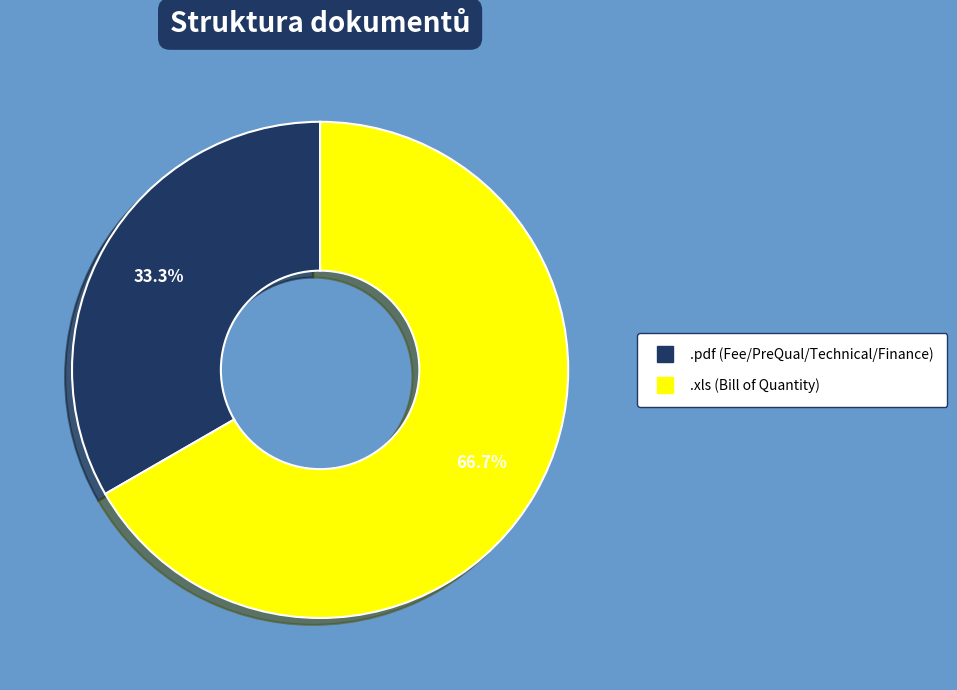

What is the largest slice in the pie chart?

.xls